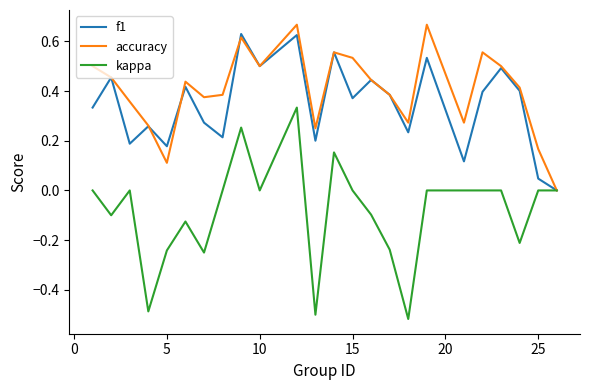

Which series has the largest total across all categories?

accuracy